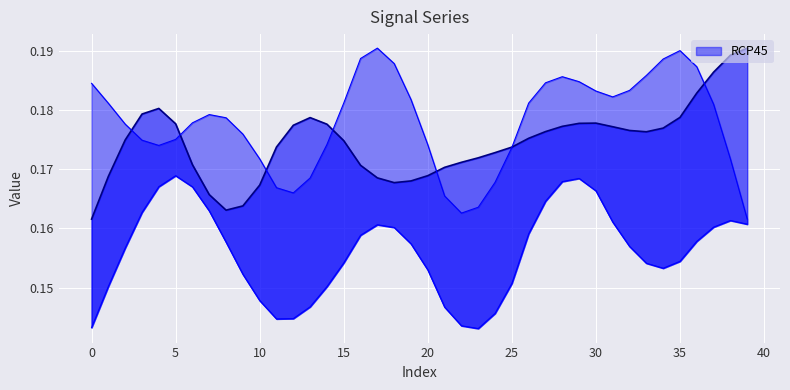

Count the number of categories in the chart.

40